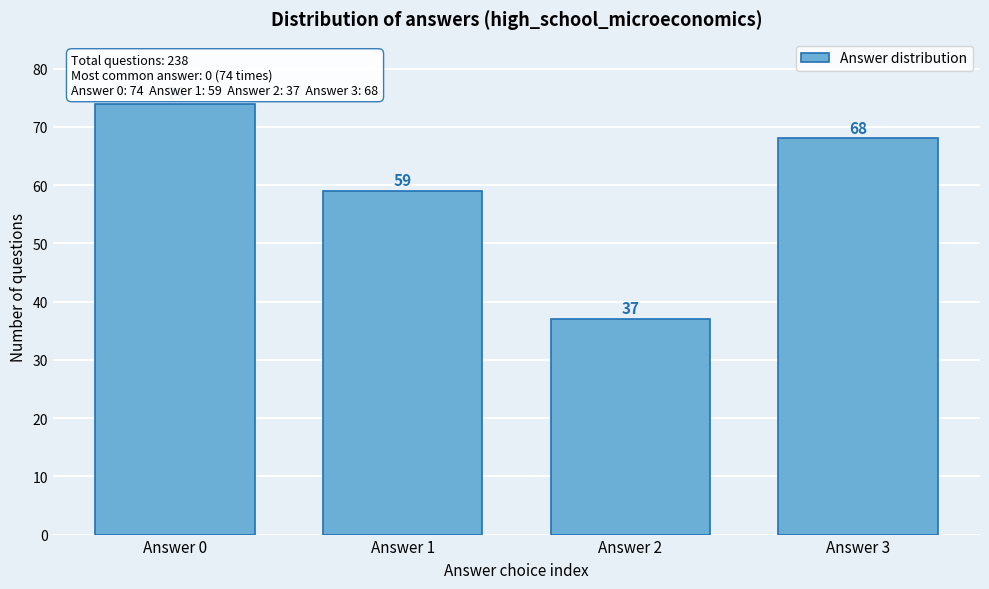

Reading left to right, what are all the values shown in this chart?

Answer 0=74	Answer 1=59	Answer 2=37	Answer 3=68